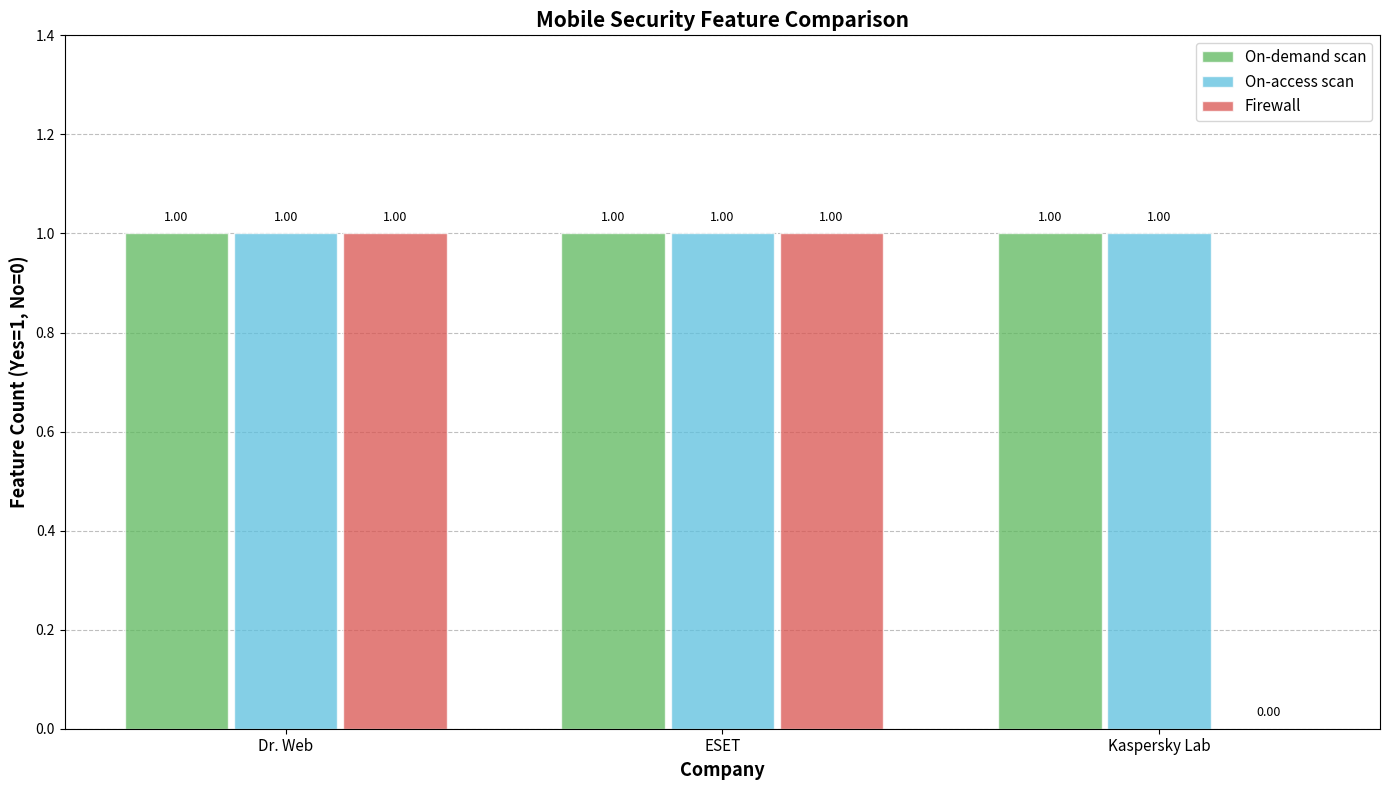

Where is Firewall nearest to the value 0?

Kaspersky Lab